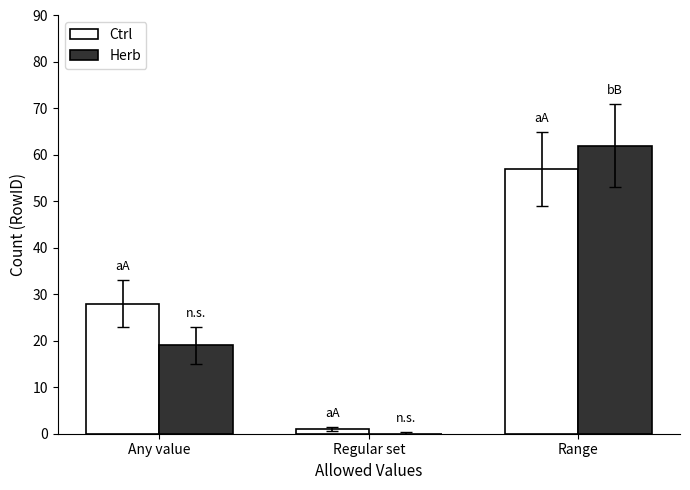

Is the value of Ctrl at Any value greater than the value of Herb at Any value?

Yes